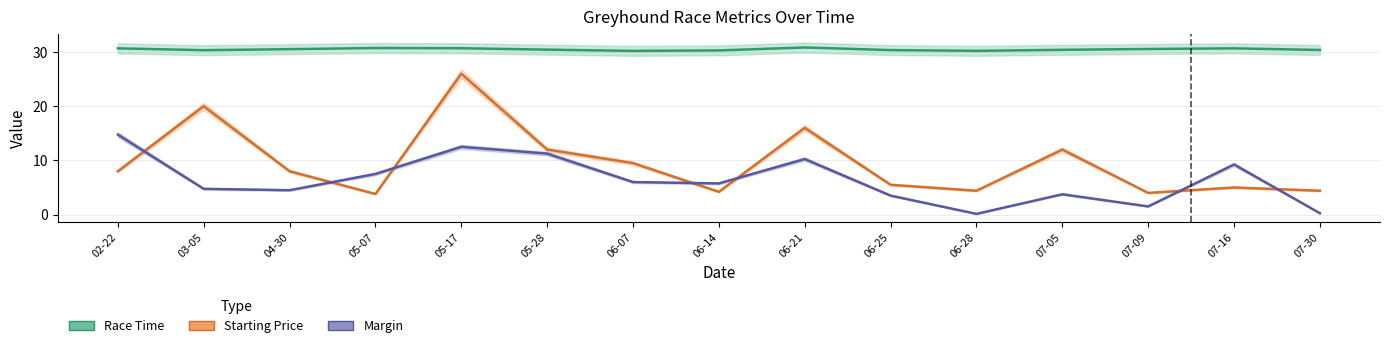

How many TIME values are between 30 and 31?

15